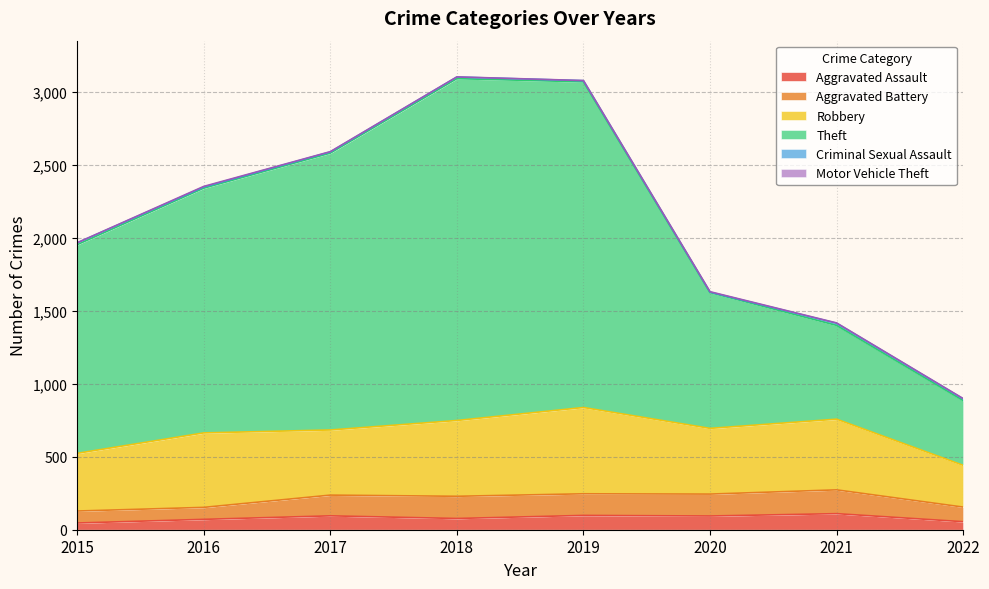

True or false: Criminal Sexual Assault and Theft cross at least once.

False